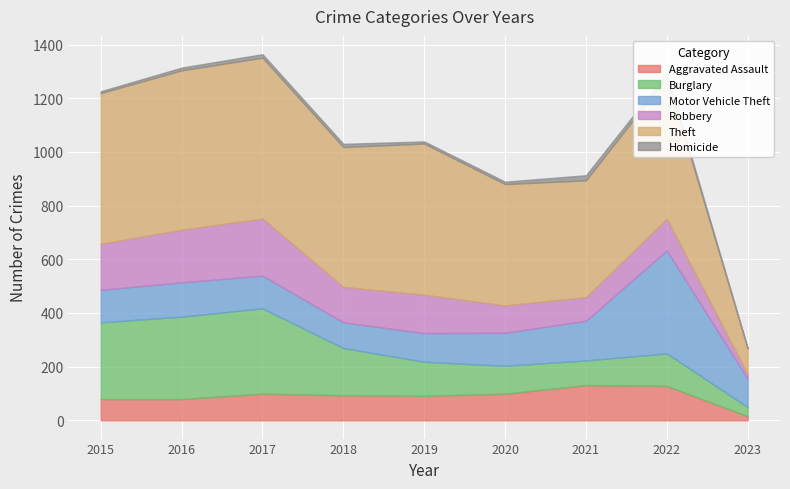

What are all the series names shown in the legend?

Aggravated Assault, Burglary, Motor Vehicle Theft, Robbery, Theft, Homicide